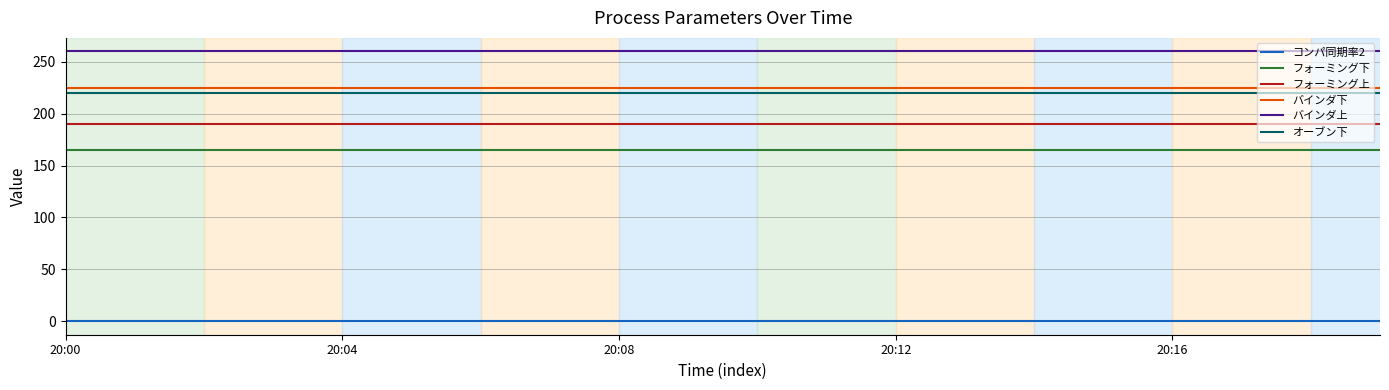

Does the chart have visible grid lines?

Yes